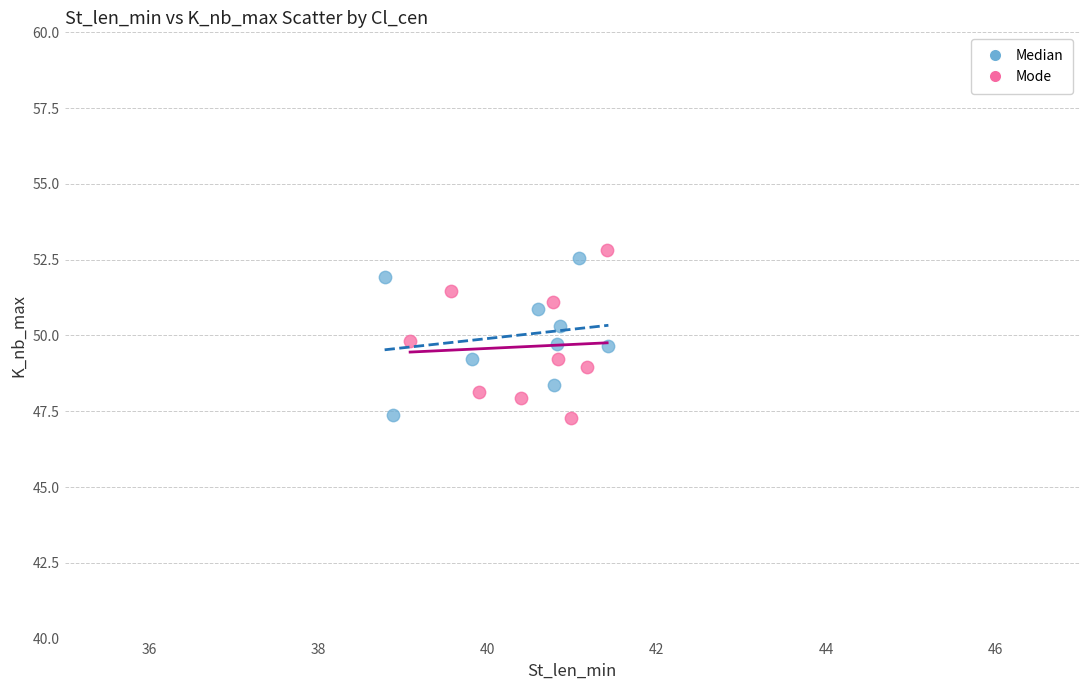

What are all the series names shown in the legend?

Median, Mode